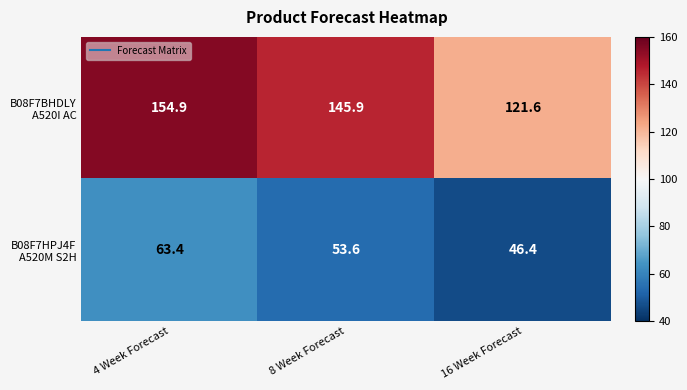

What is the spread (max minus min) of values at 8 Week Forecast?

92.3